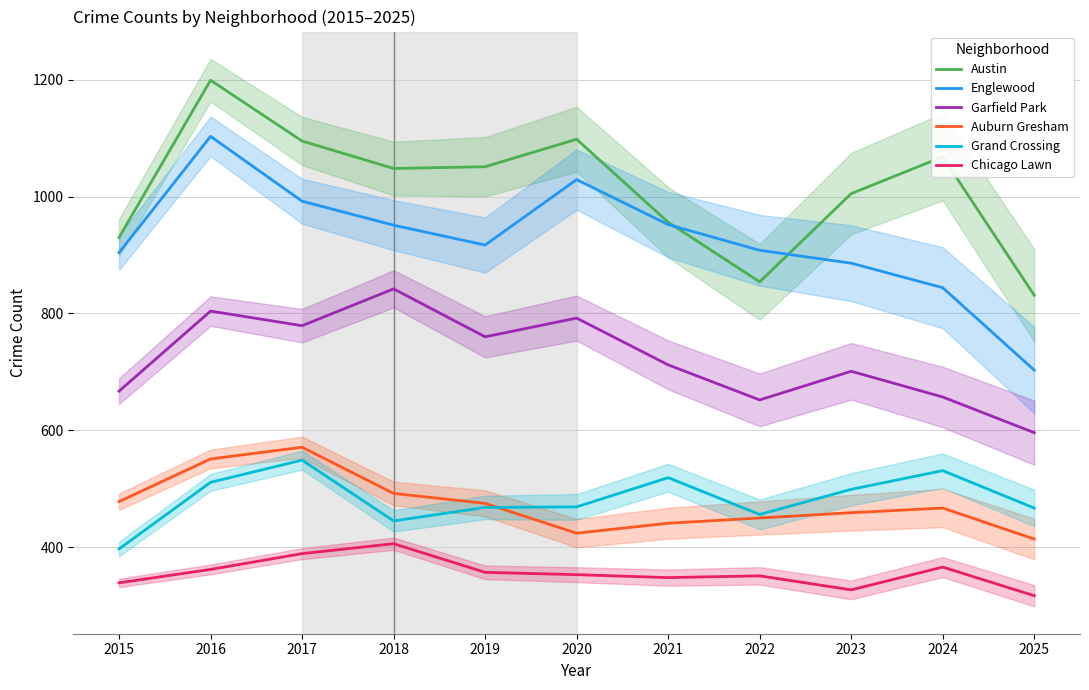

True or false: Garfield Park has more than 1 interior local peaks.

True